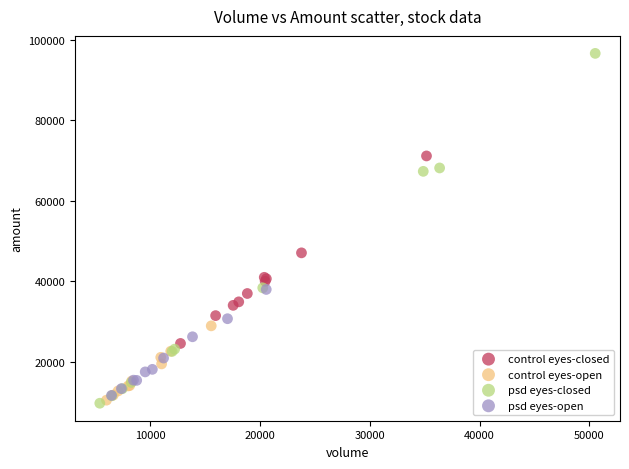

Which series has the widest spread of Y values?

psd eyes-closed